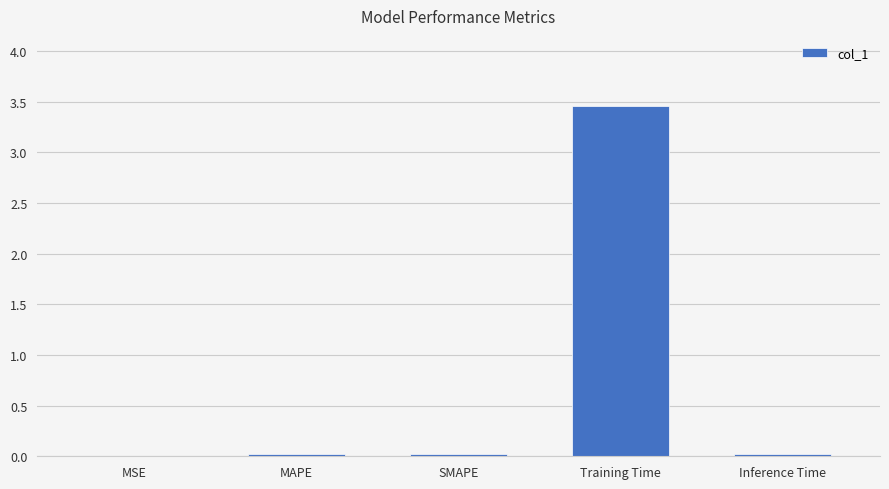

True or false: the data shows 0.0 at MSE.

True